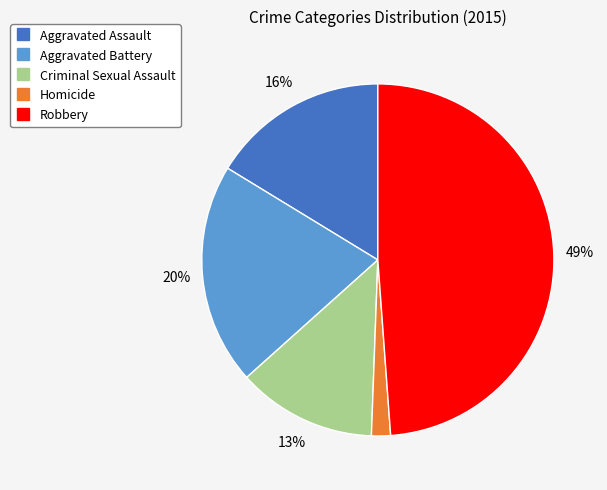

Is Aggravated Assault the majority of the pie?

No